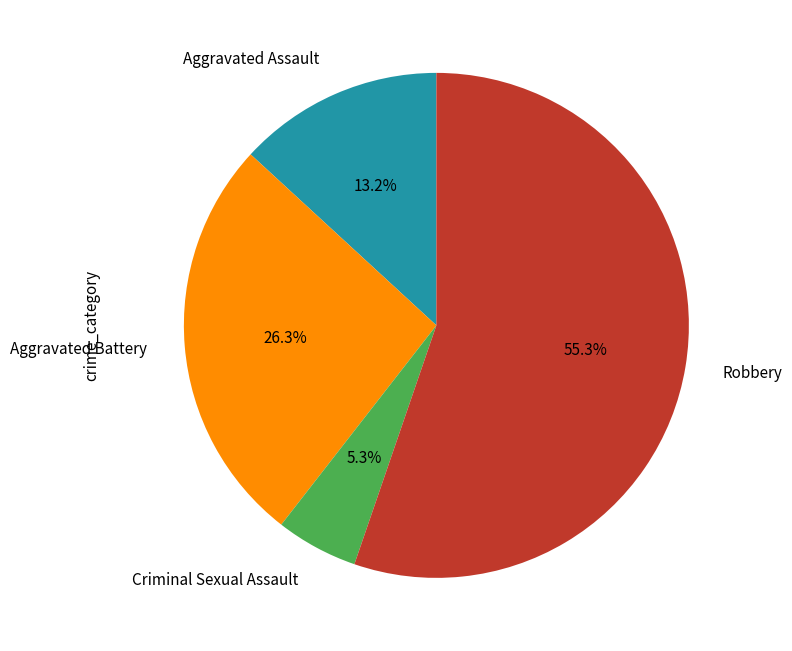

How many slices are in this pie chart?

4